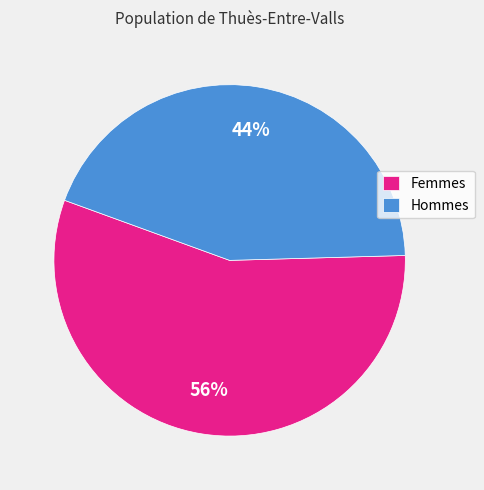

True or false: Femmes accounts for 68% of the total.

False